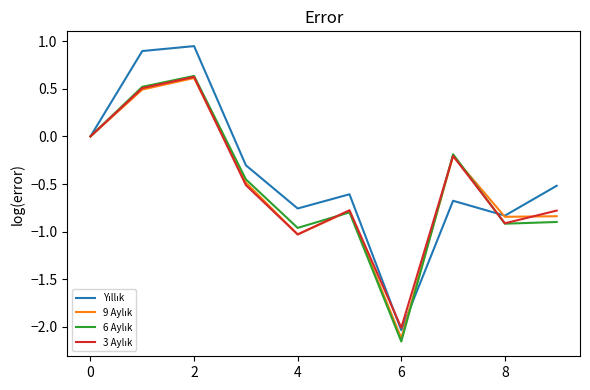

Where do Yıllık and 6 Aylık first cross each other?

6 and 7